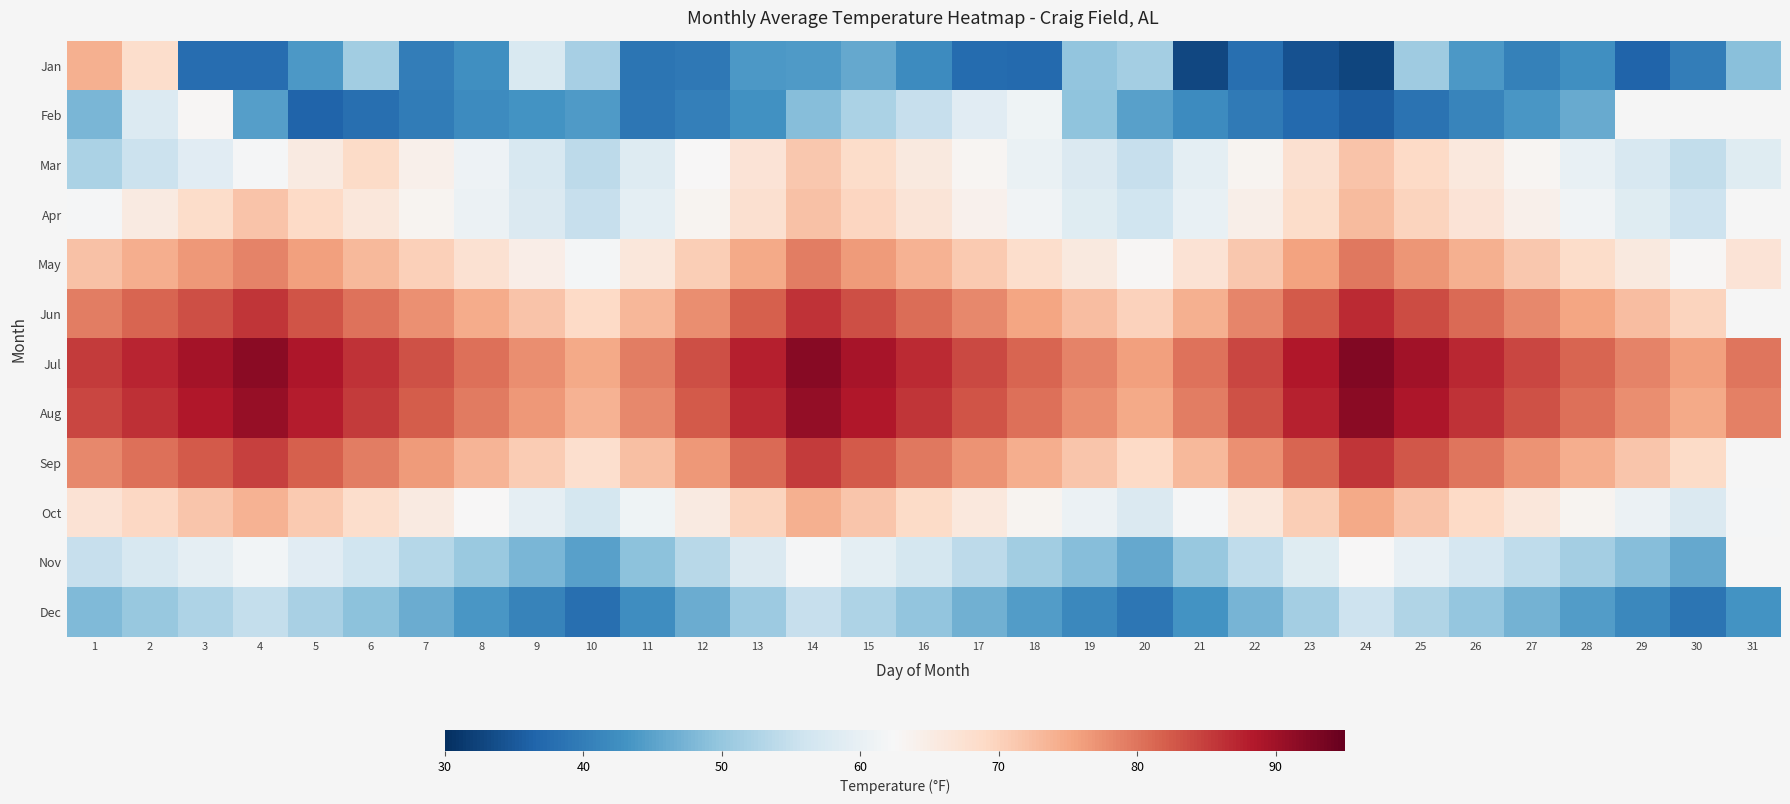

What is the spread (max minus min) of values at 21?

47.2